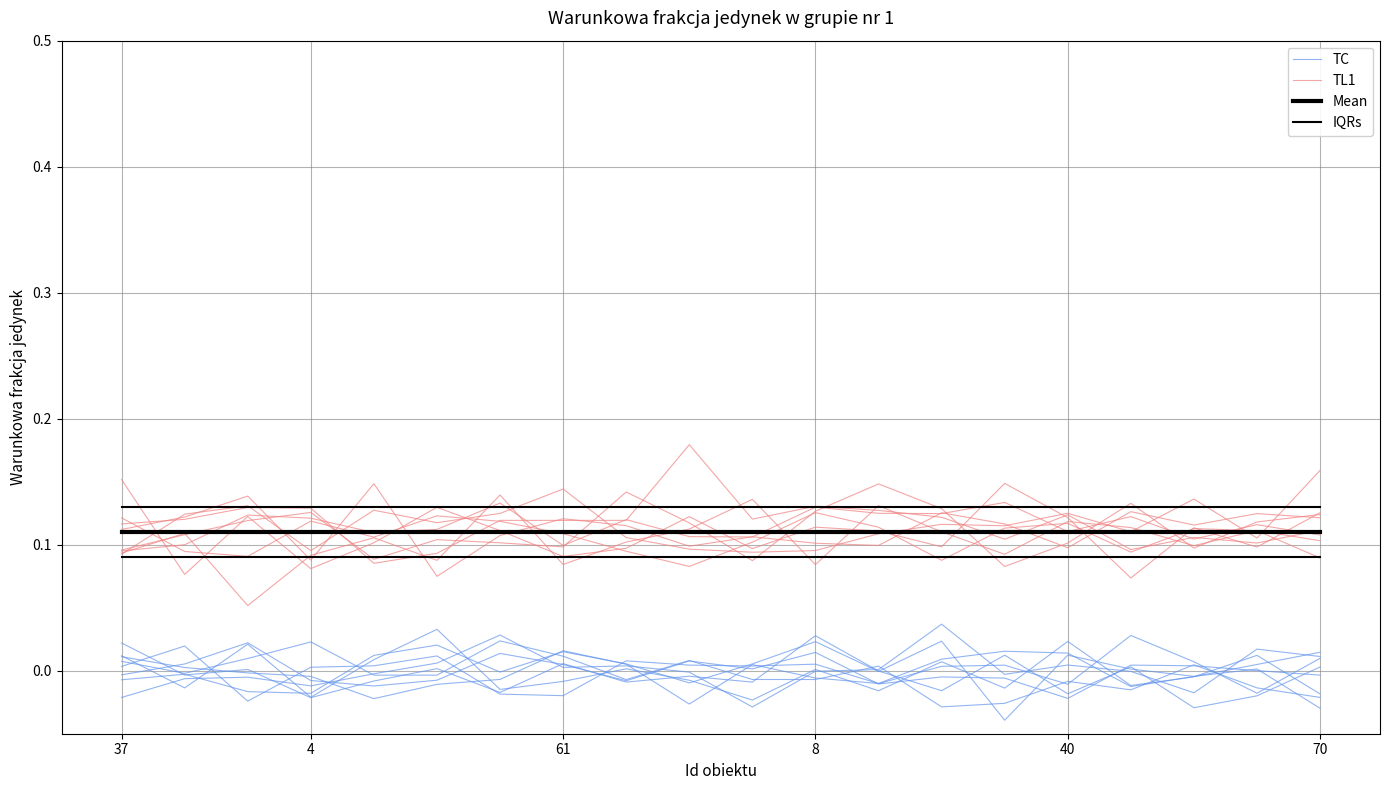

Which series has the widest spread of values?

TL1